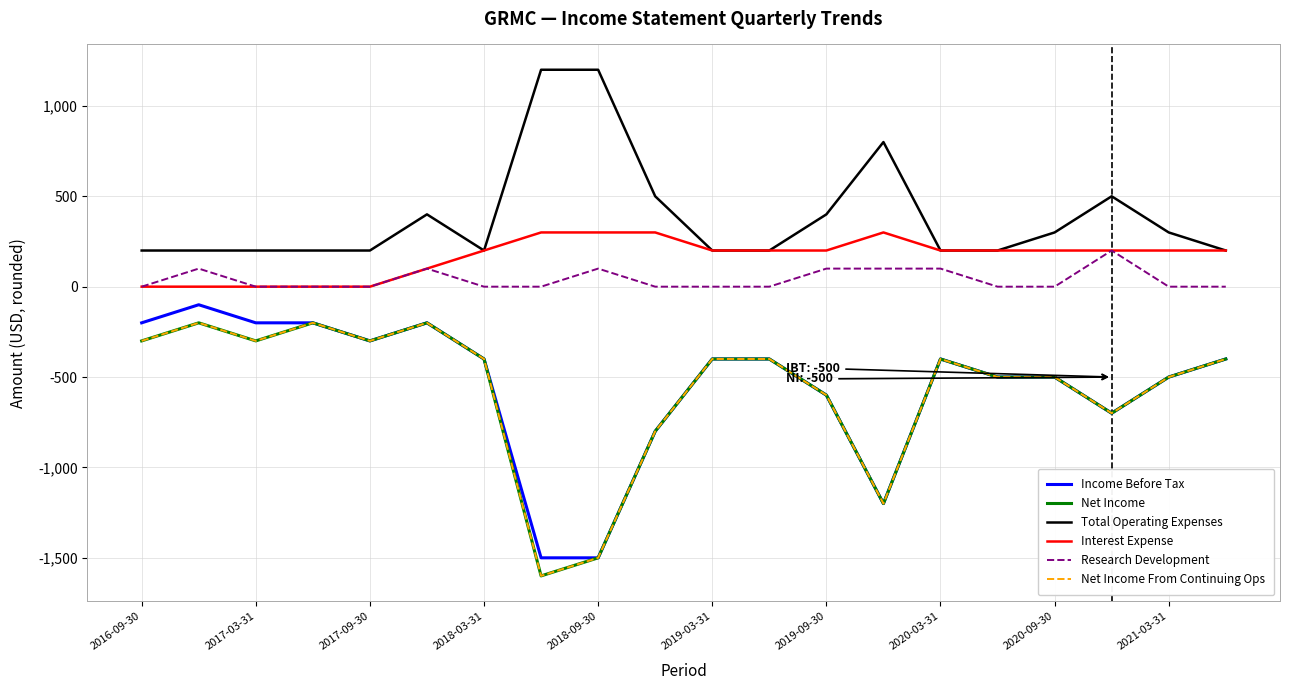

Does the chart display data point markers on the line(s)?

No